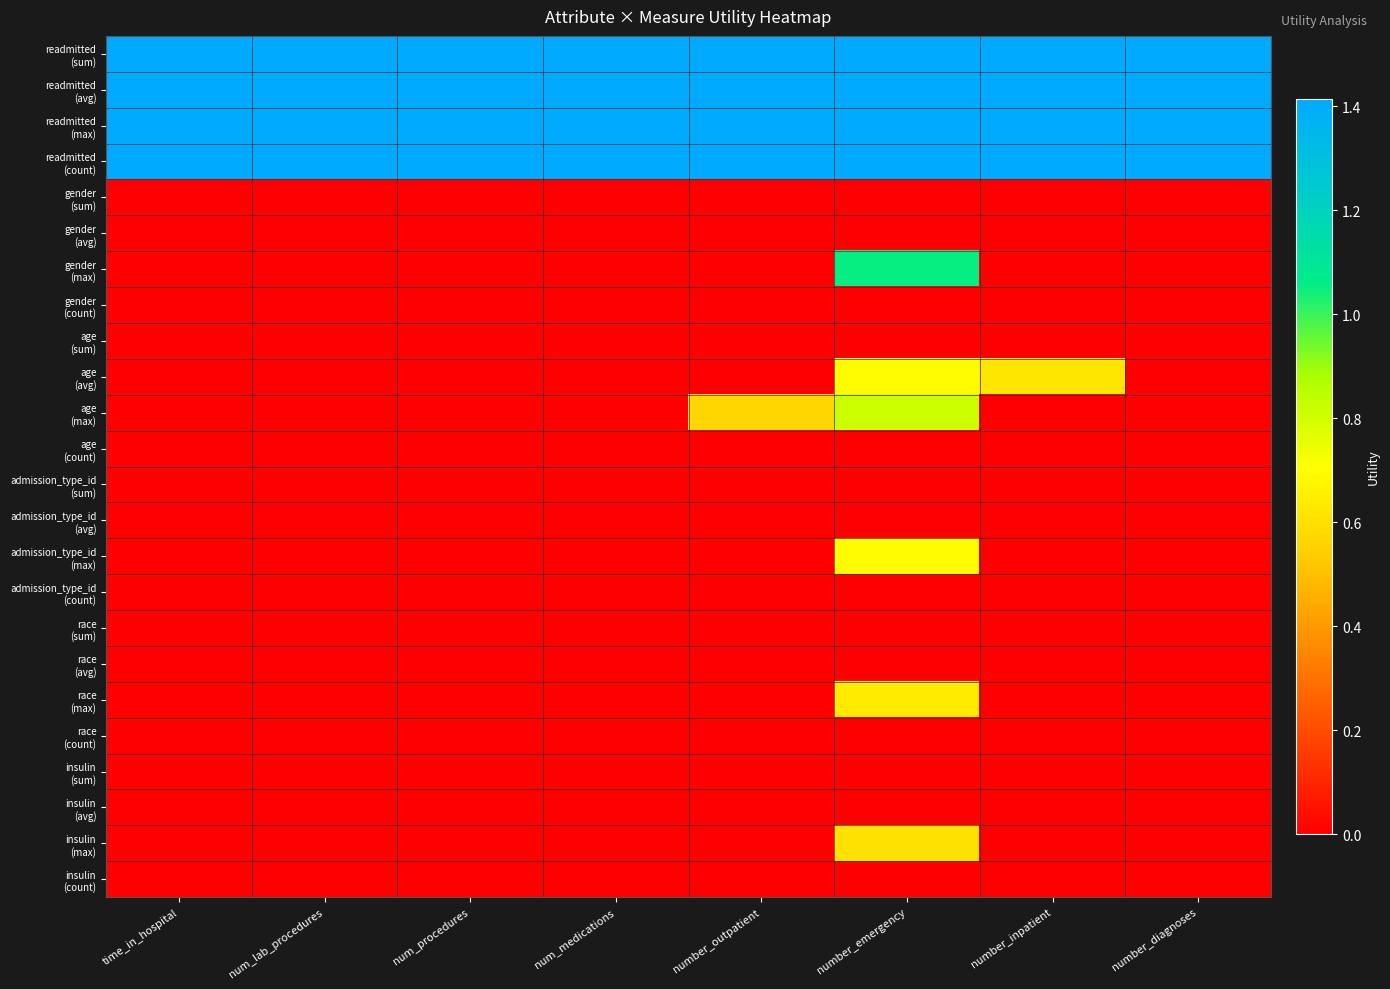

Which series has the largest total across all categories?

readmitted (sum)